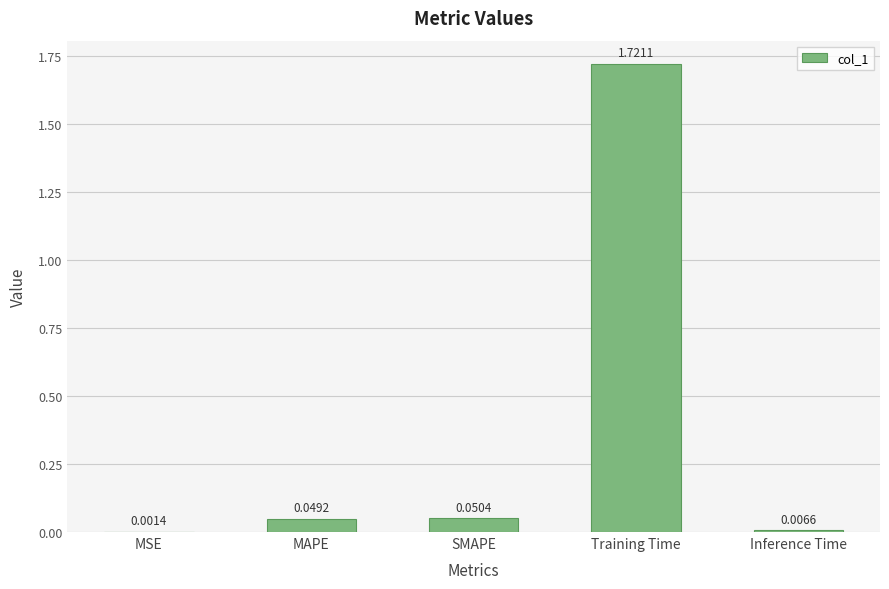

Which category has the highest value across all series?

Training Time